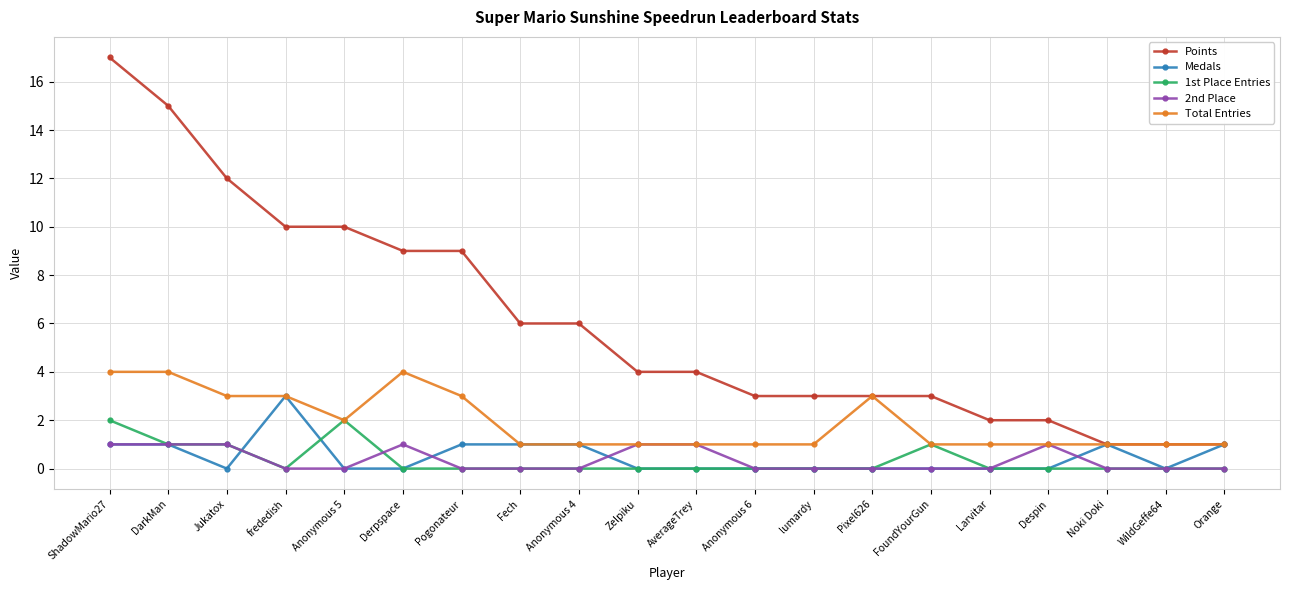

Is the value of Total Entries at Orange greater than the value of Points at Pogonateur?

No